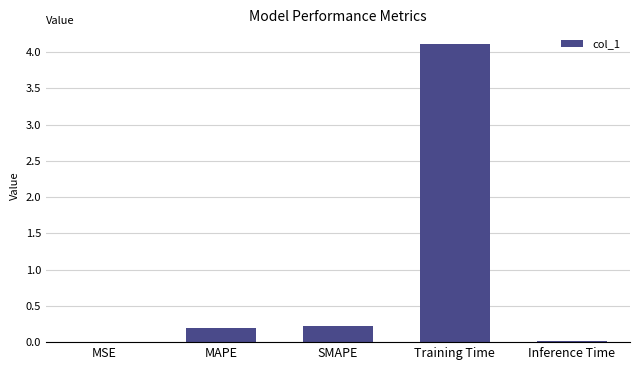

Between Training Time and SMAPE, which is larger?

Training Time